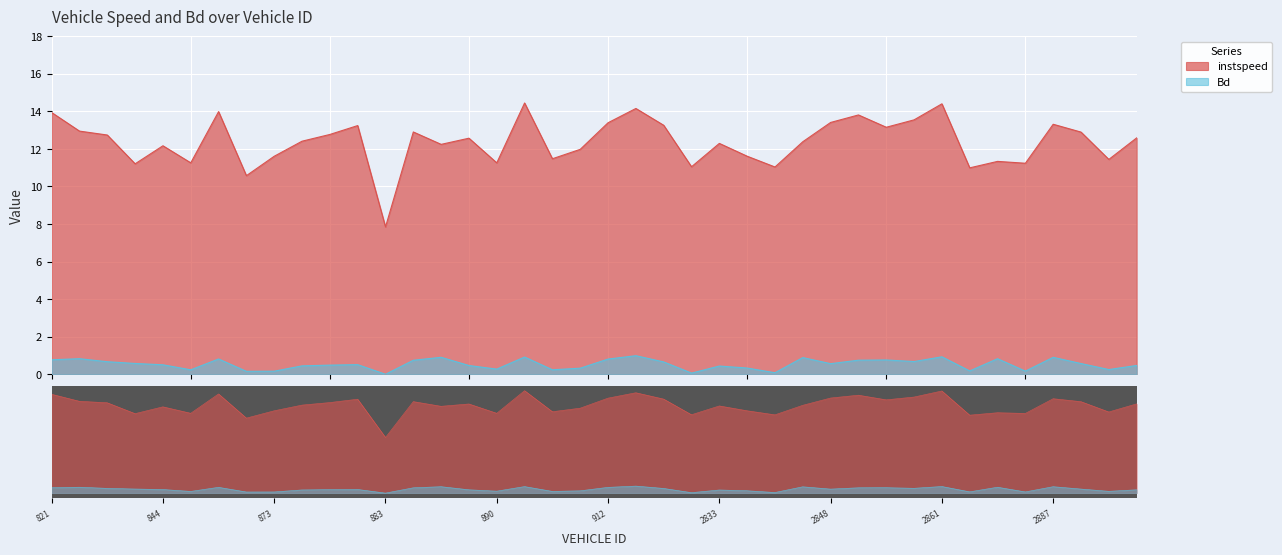

List the labels in order of instspeed value, largest first.

901, 2861, 914, 860, 821, 2854, 2858, 2848, 912, 2887, 2824, 881, 2857, 824, 885, 2893, 875, 828, 2902, 887, 874, 2846, 2833, 886, 844, 910, 2836, 873, 904, 2899, 2869, 847, 890, 2877, 840, 2825, 2843, 2867, 865, 883